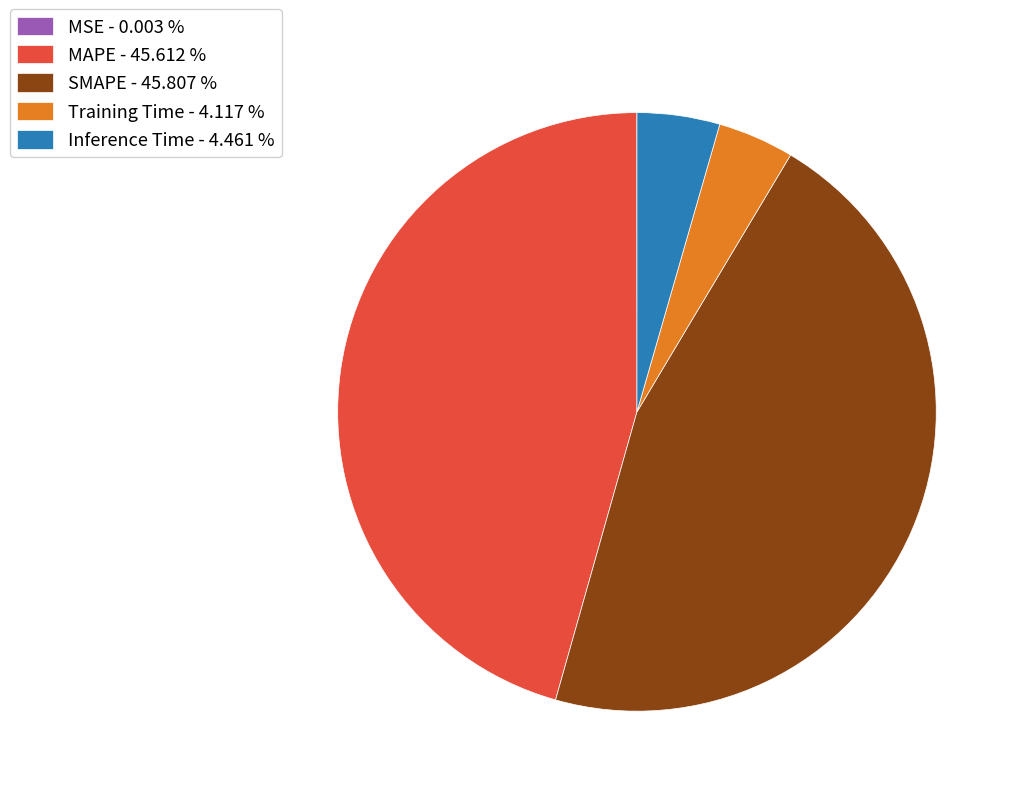

Is there any slice that represents more than half of the pie?

No